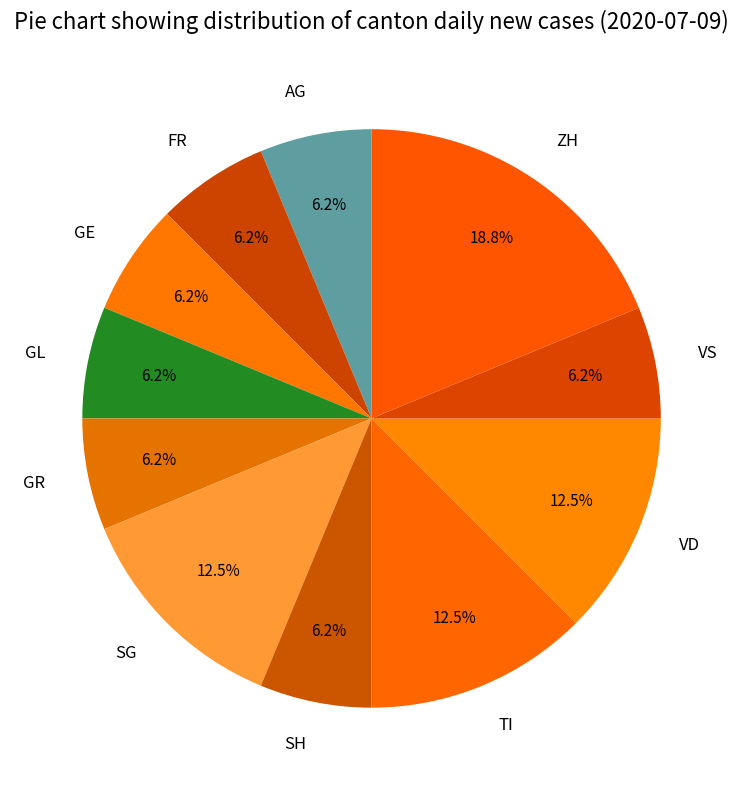

Which category has the biggest portion of the pie?

ZH